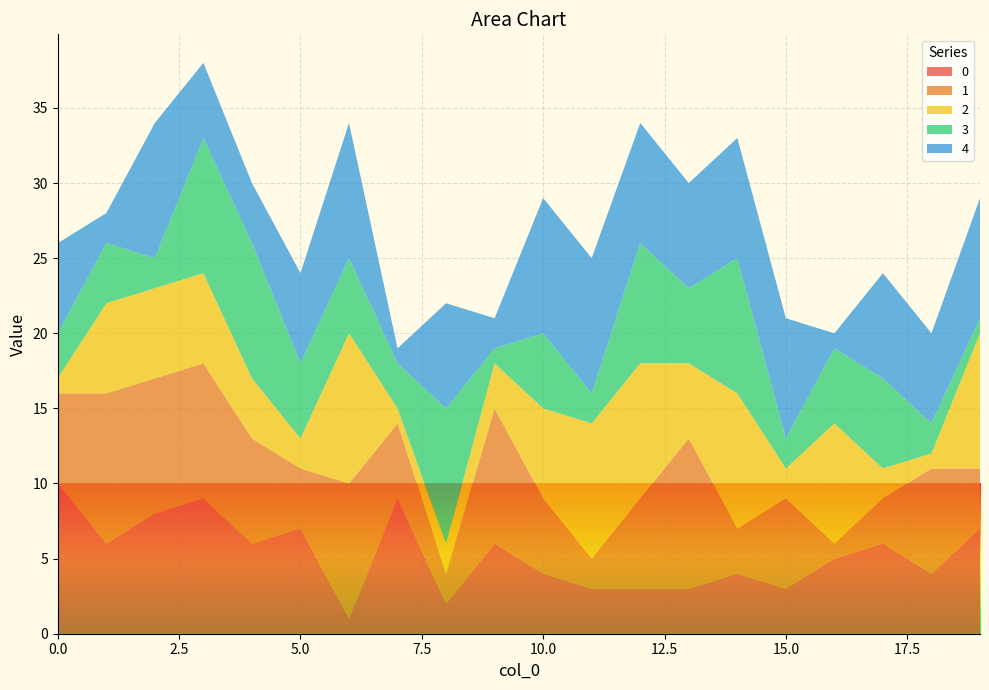

Reading left to right, transcribe all the data shown in this chart.

0: 10	6	8	9	6	7	1	9	2	6	4	3	3	3	4	3	5	6	4	7
1: 6	10	9	9	7	4	9	5	2	9	5	2	6	10	3	6	1	3	7	4
2: 1	6	6	6	4	2	10	1	2	3	6	9	9	5	9	2	8	2	1	9
3: 3	4	2	9	9	5	5	3	9	1	5	2	8	5	9	2	5	6	2	1
4: 6	2	9	5	4	6	9	1	7	2	9	9	8	7	8	8	1	7	6	8